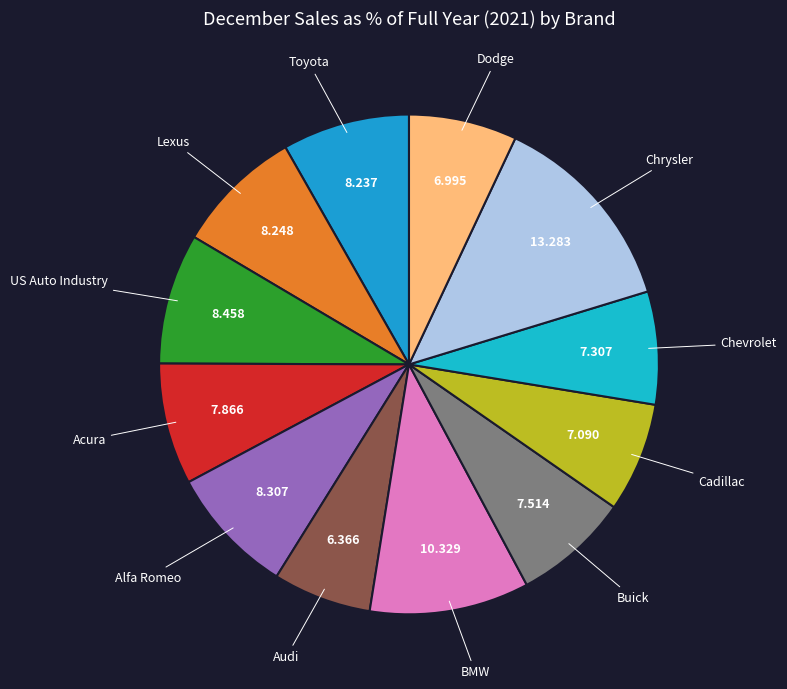

Is BMW the majority of the pie?

No